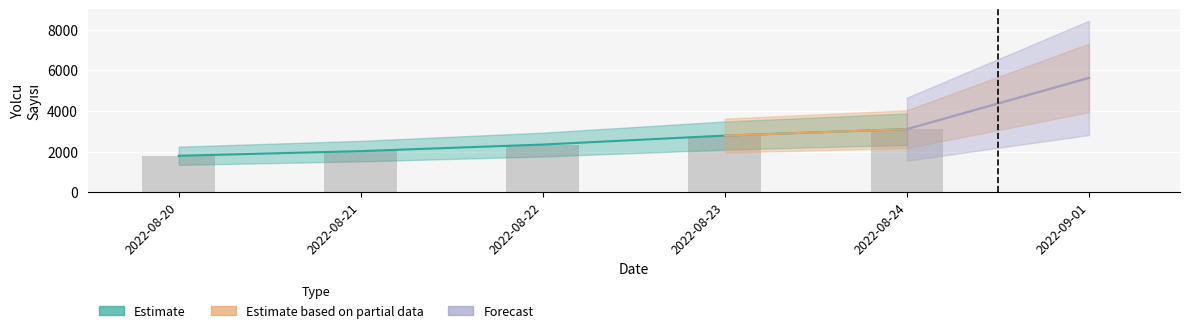

What is the difference between the second highest and second lowest values?

1081